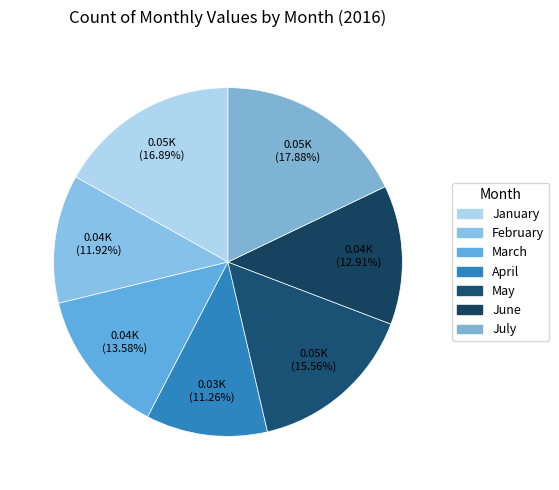

To the nearest percent, what portion does July represent?

18%